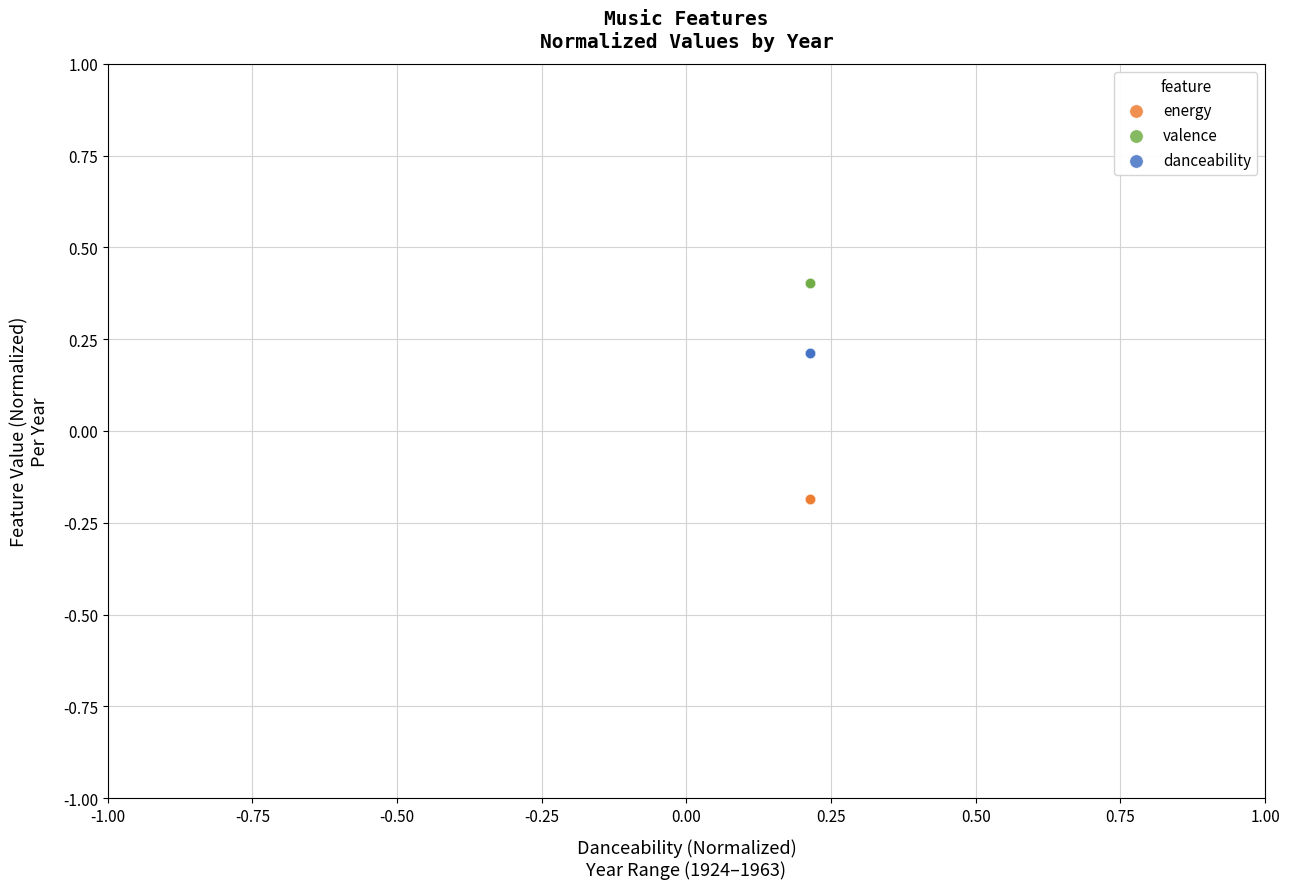

Which series contains the highest Y value?

valence